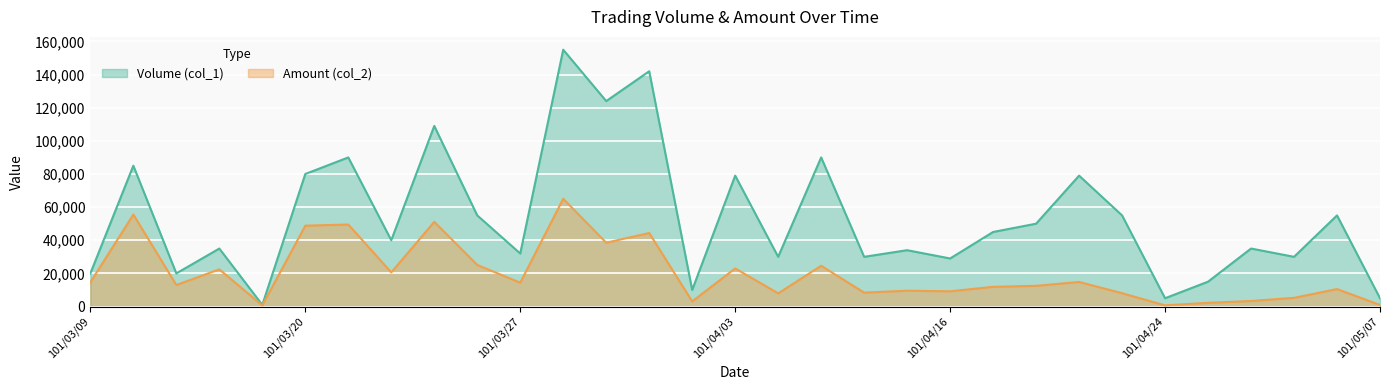

Reading left to right, extract all data points from this chart.

Volume (col_1): 101/03/09=20000	101/03/12=85000	101/03/13=20000	101/03/14=35000	101/03/15=1000	101/03/20=80000	101/03/21=90000	101/03/22=40000	101/03/23=109000	101/03/26=55000	101/03/27=32000	101/03/28=155000	101/03/29=124000	101/03/30=142000	101/04/02=10000	101/04/03=79000	101/04/09=30000	101/04/10=90000	101/04/11=30000	101/04/12=34000	101/04/16=29000	101/04/17=45000	101/04/18=50000	101/04/20=79000	101/04/23=55000	101/04/24=5000	101/04/25=15000	101/04/27=35000	101/05/02=30000	101/05/04=55000	101/05/07=5000
Amount (col_2): 101/03/09=14600	101/03/12=55550	101/03/13=13000	101/03/14=22450	101/03/15=690	101/03/20=48800	101/03/21=49500	101/03/22=20600	101/03/23=51130	101/03/26=25100	101/03/27=14420	101/03/28=65050	101/03/29=38510	101/03/30=44380	101/04/02=3100	101/04/03=23010	101/04/09=7950	101/04/10=24600	101/04/11=8400	101/04/12=9560	101/04/16=9190	101/04/17=11900	101/04/18=12500	101/04/20=14830	101/04/23=8050	101/04/24=700	101/04/25=2250	101/04/27=3350	101/05/02=5250	101/05/04=10550	101/05/07=950